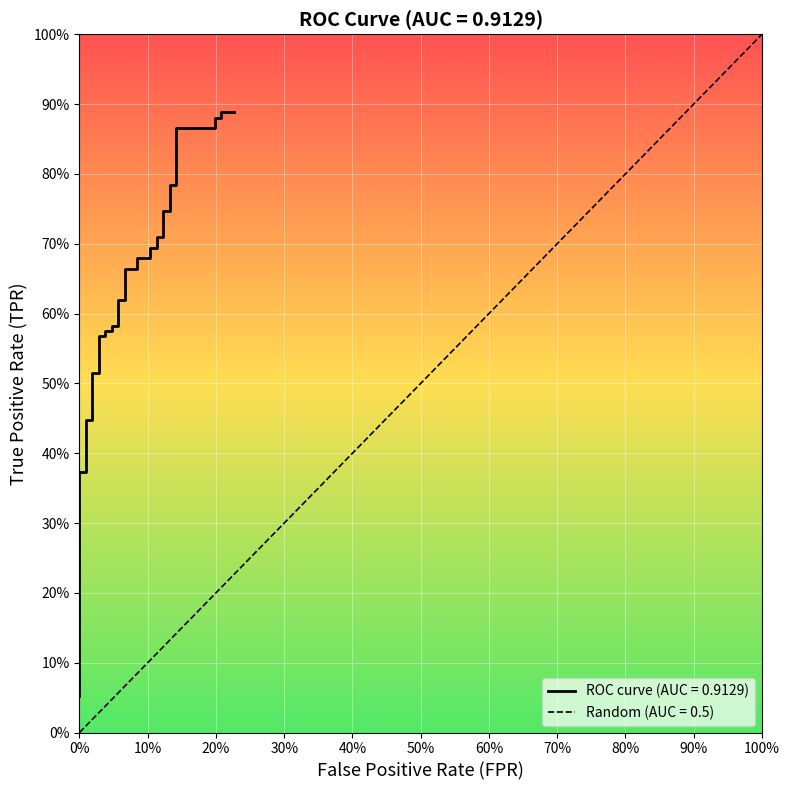

What is the value of the 26th point from the left?

0.7